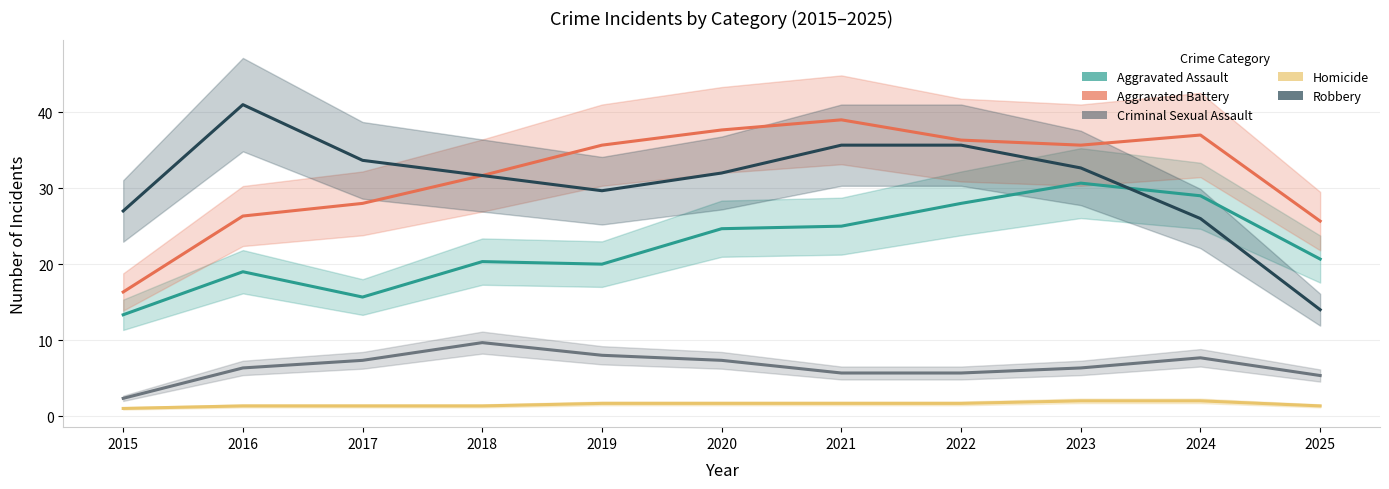

How many distinct data groups are displayed?

5